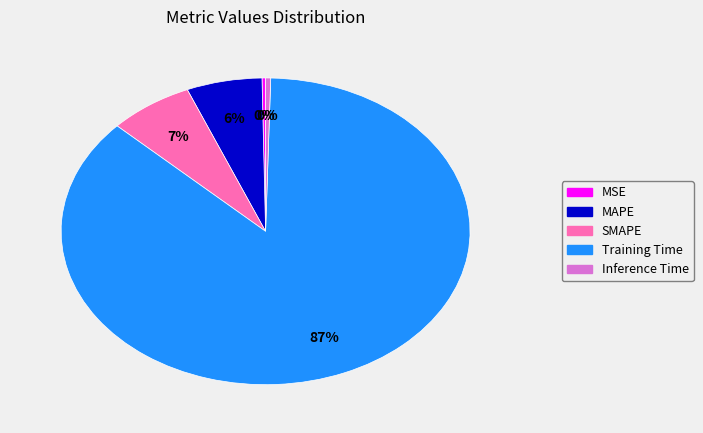

To the nearest percent, what percentage of the pie is MAPE?

6%